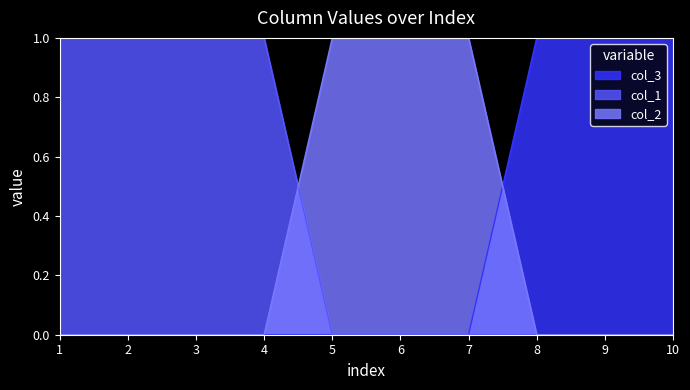

Count the col_3 values in the range 0 to 1.

10